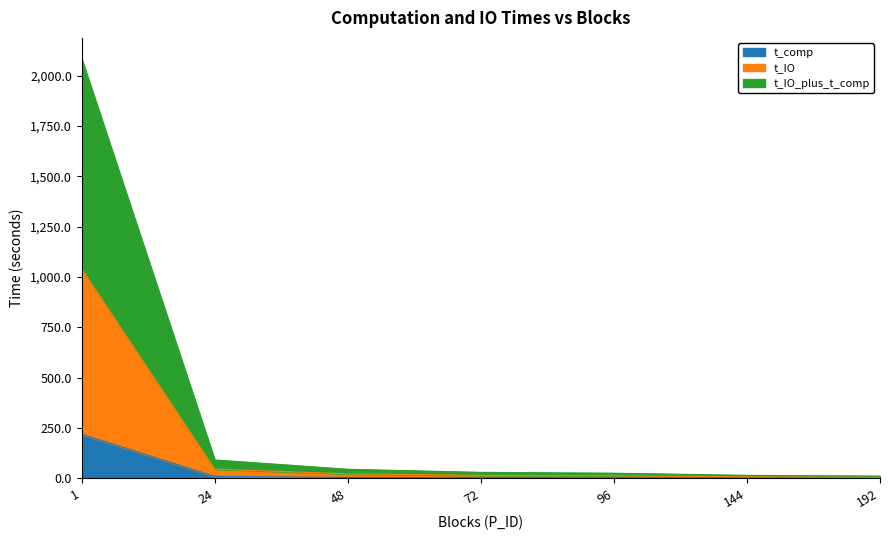

True or false: t_IO and t_IO_plus_t_comp cross at least once.

False